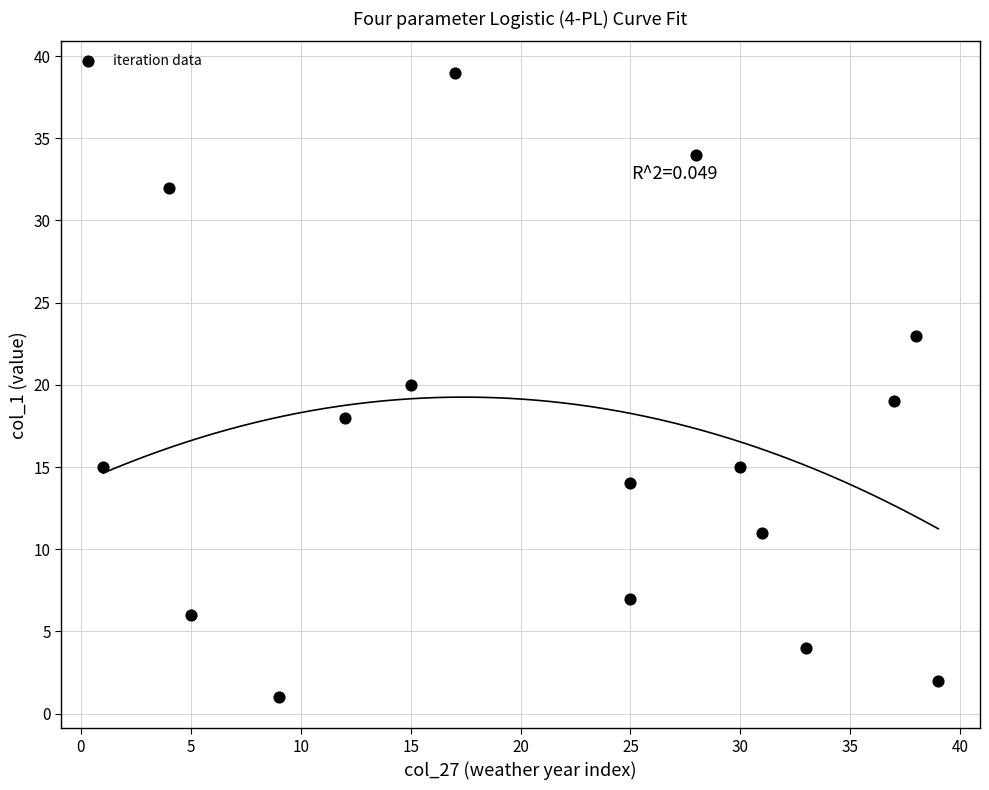

What is the range of X values (max minus min)?

38